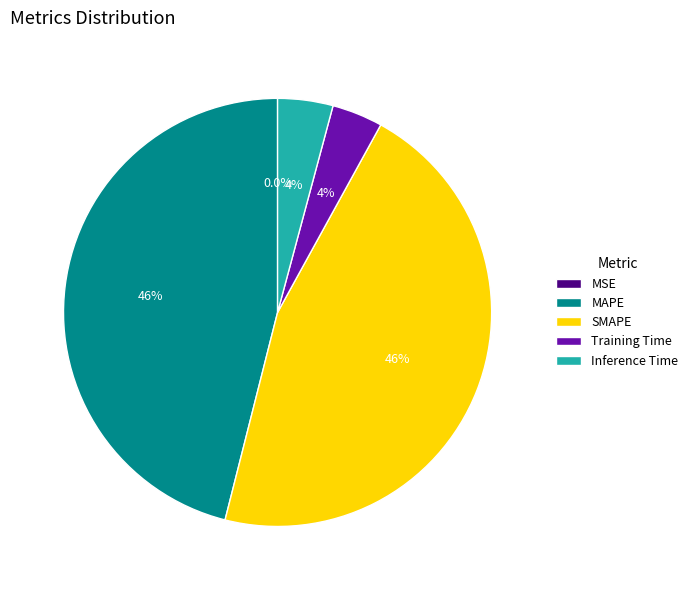

Is SMAPE the majority of the pie?

No